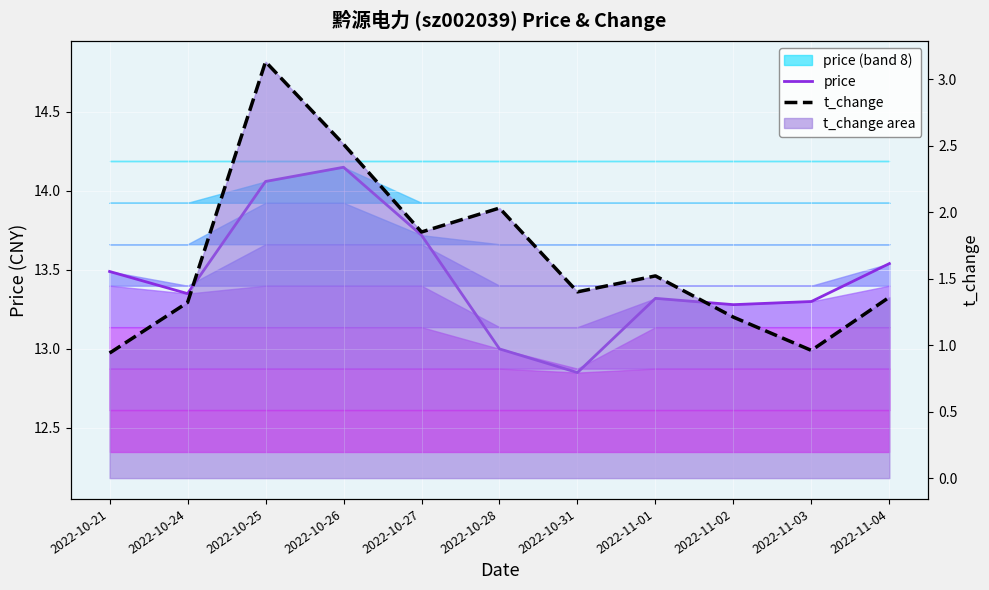

What is the maximum value for t_change?

3.1